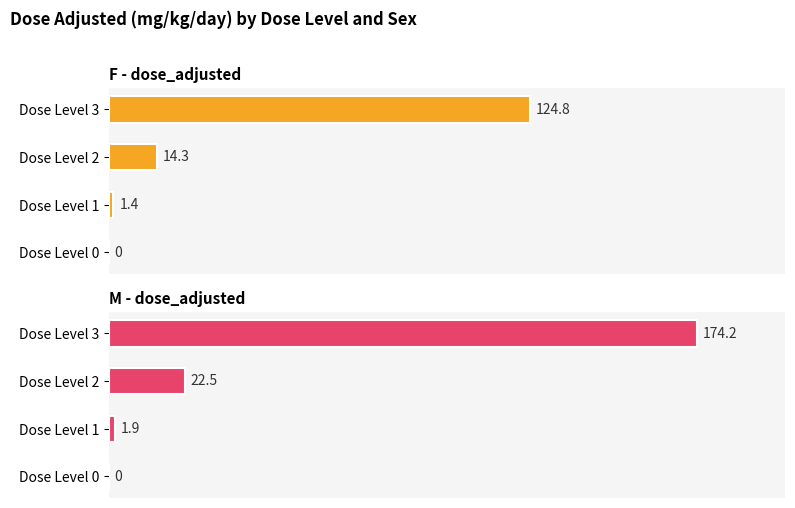

Which series has the widest spread of values?

M - dose_adjusted